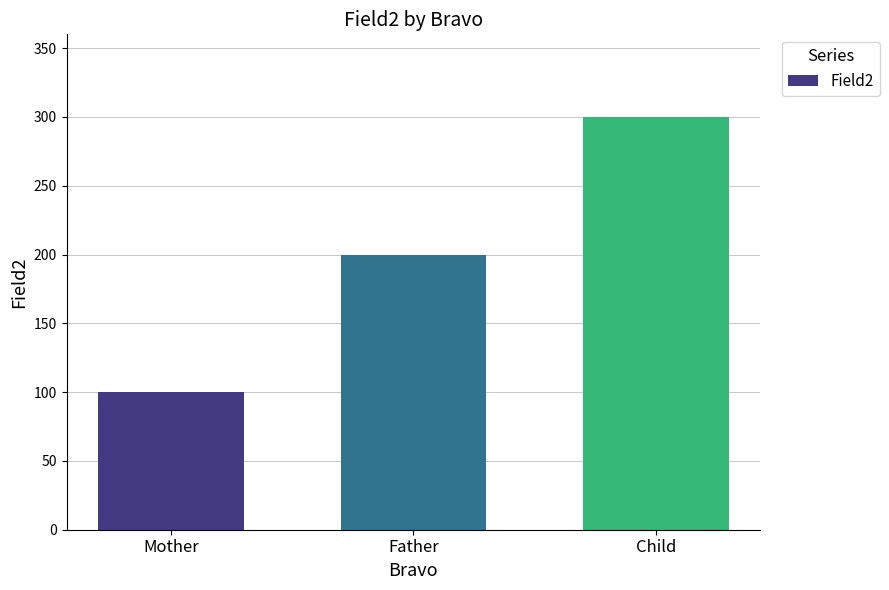

What is the sum of the values at Child and Mother?

400